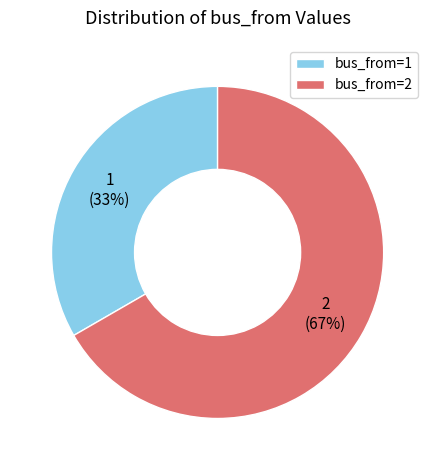

Count the number of slices in the pie.

2